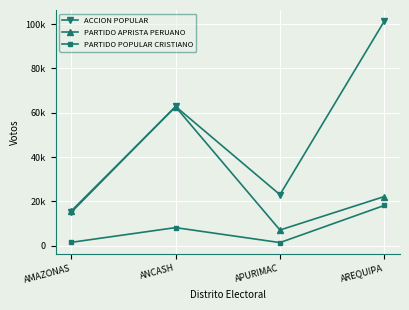

What is the maximum value shown in the chart?

101381